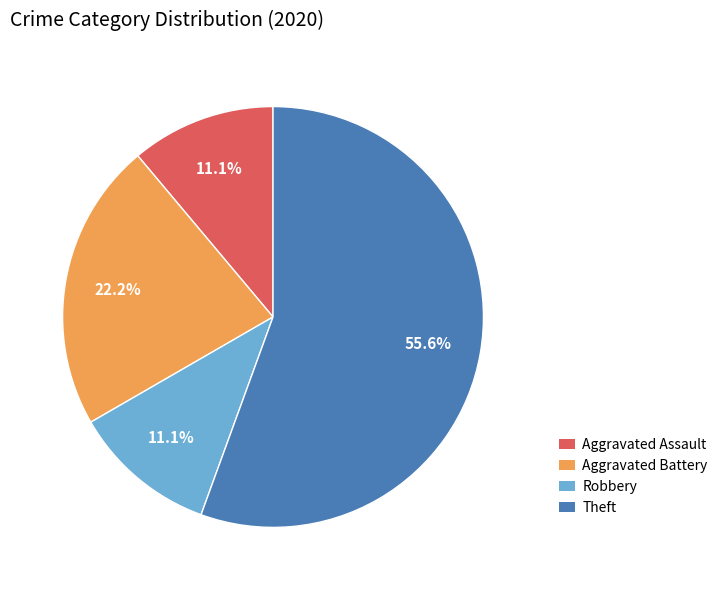

To the nearest percent, what is the combined percentage of Robbery and Aggravated Battery?

33%